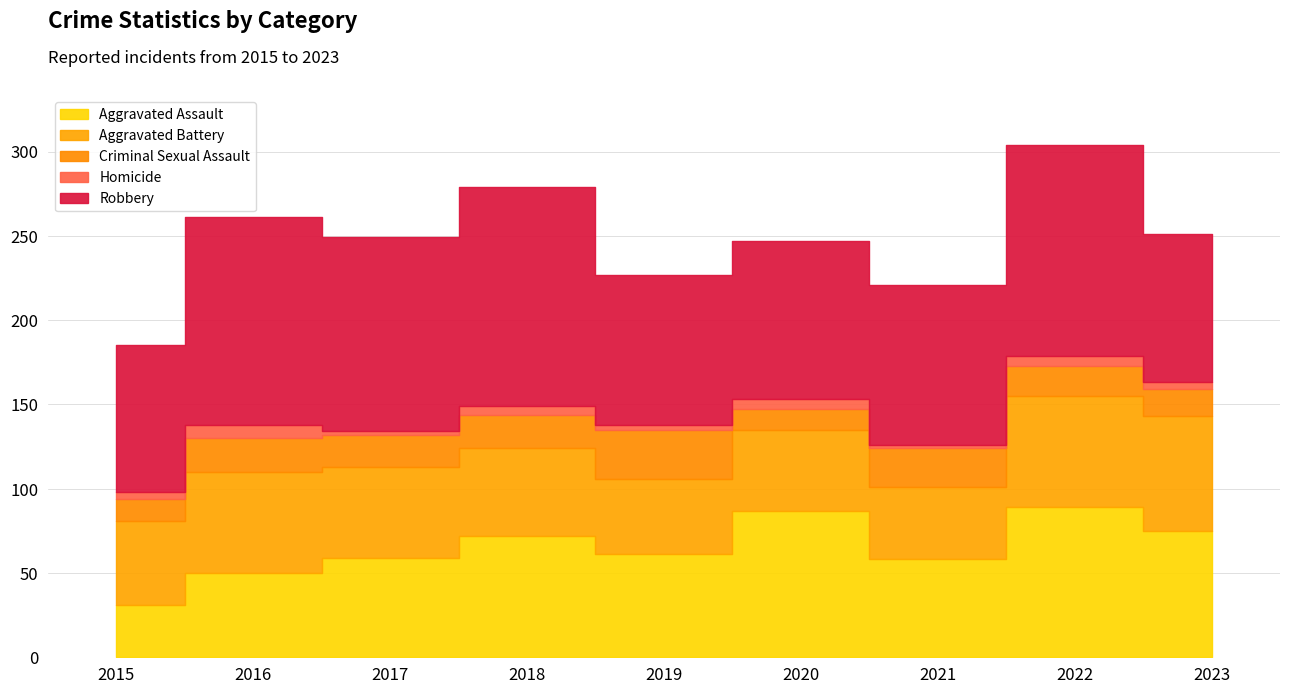

What is the difference between the maximum and minimum values in the Aggravated Battery series?

25